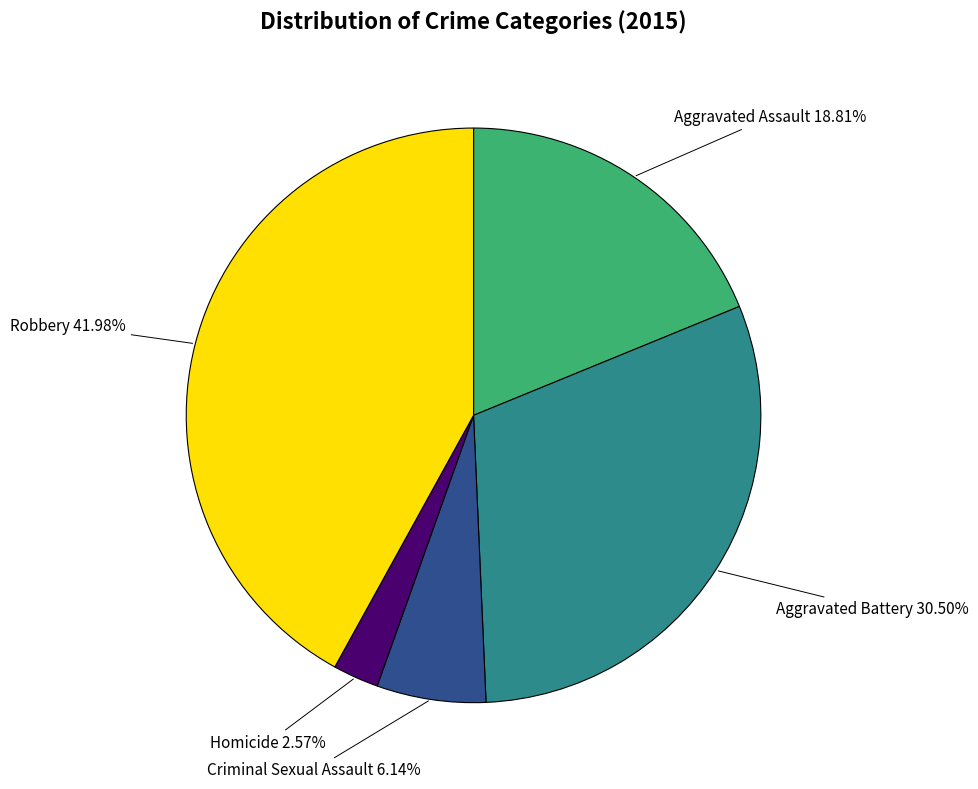

To the nearest percent, what is the combined percentage of Criminal Sexual Assault and Robbery?

48%